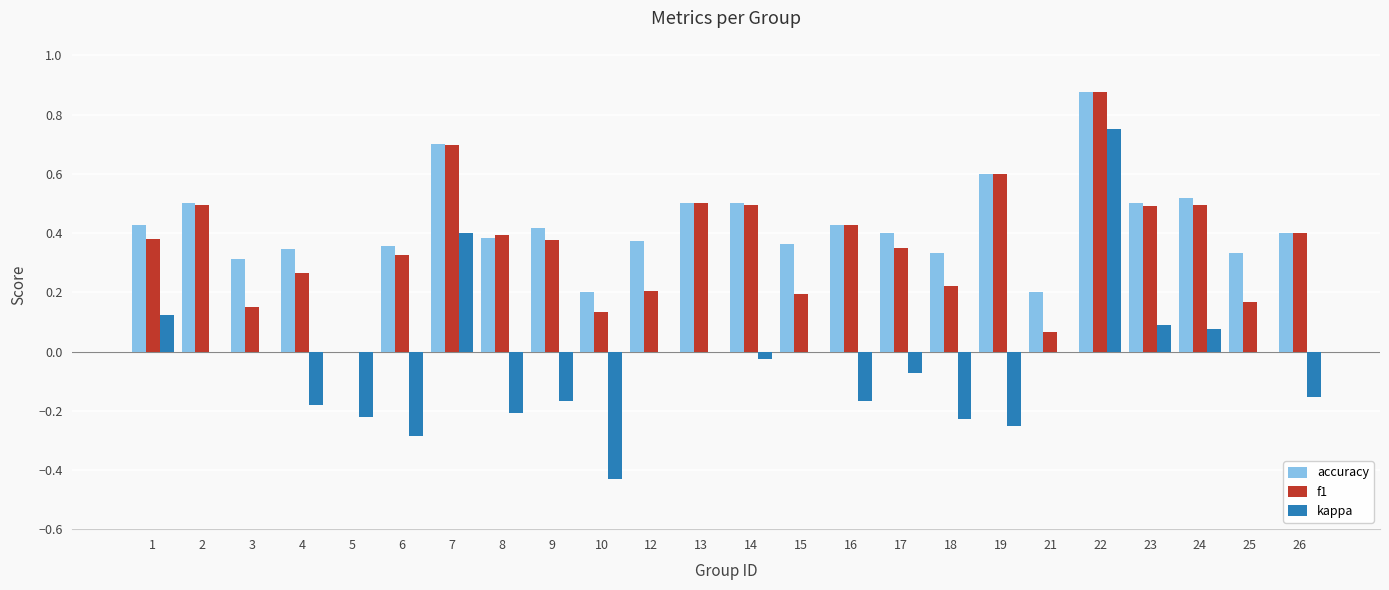

Between 1 and 17, which series saw the biggest shift?

kappa